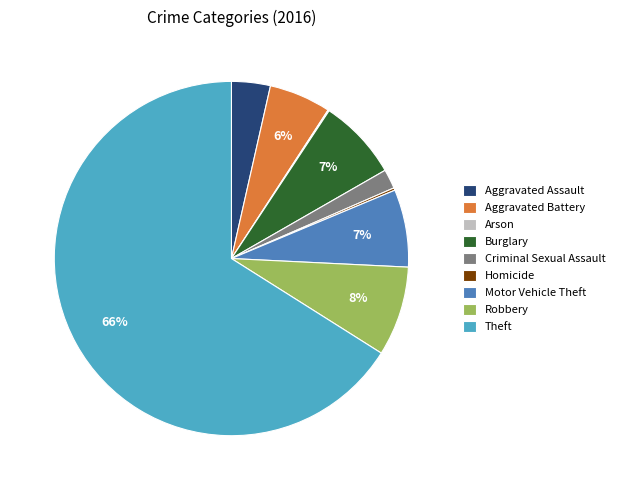

Which slice is the largest?

Theft